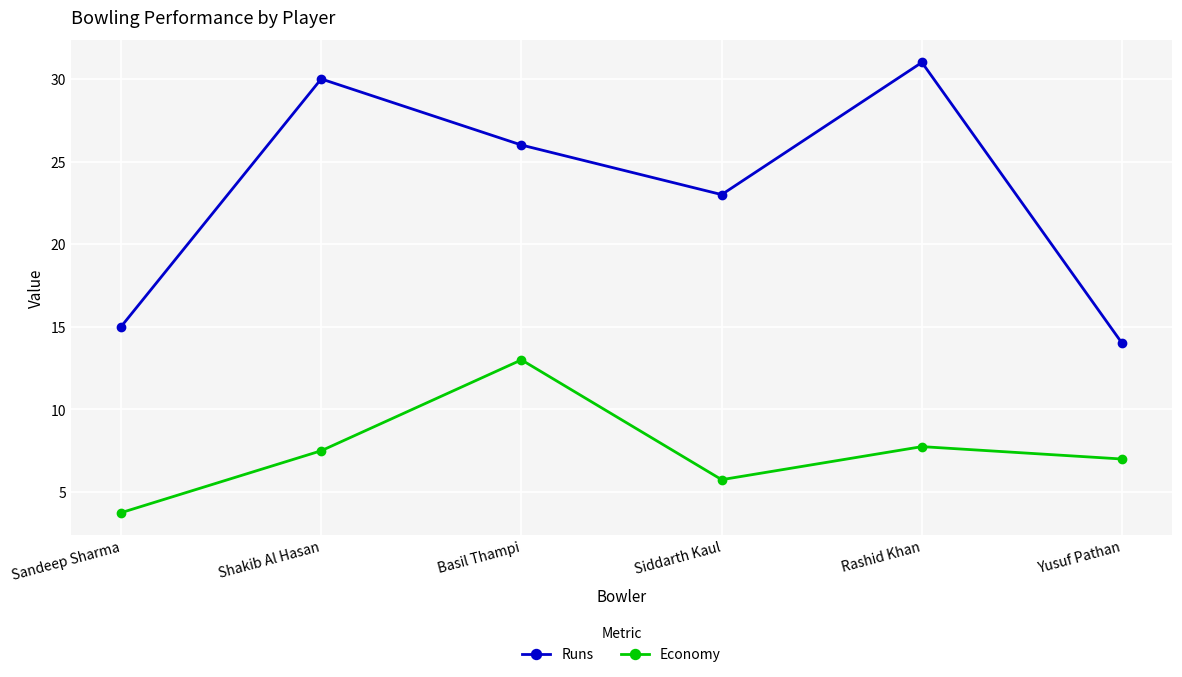

Where does the Economy series first go above 7?

Shakib Al Hasan